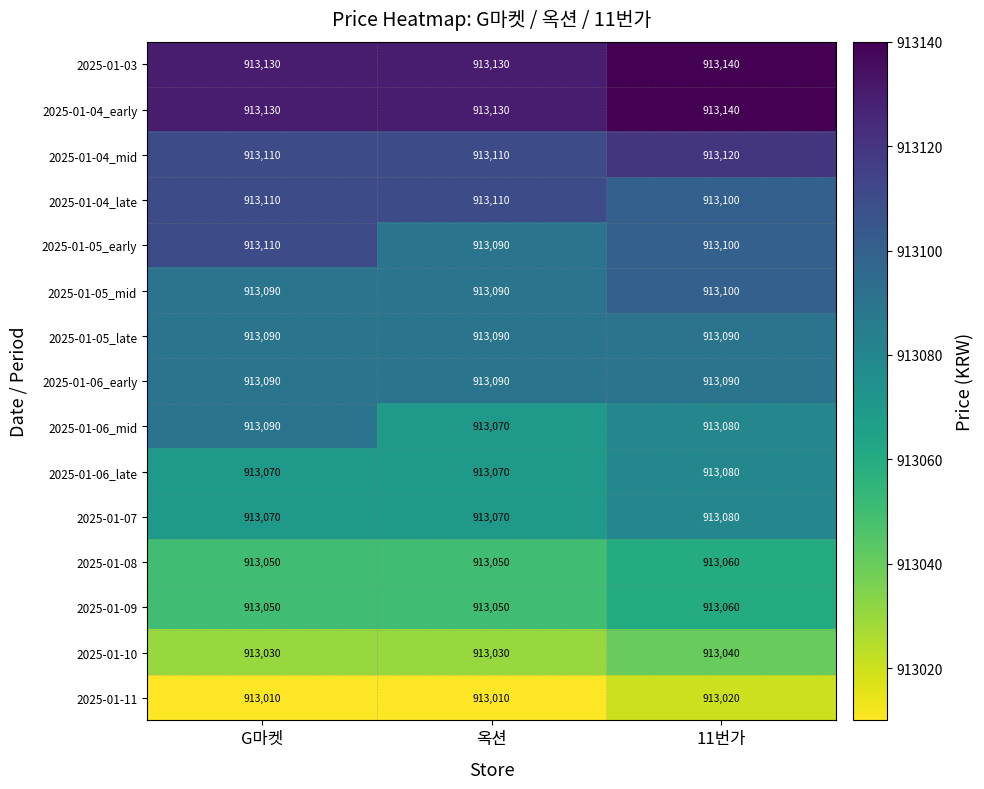

How many categories are shown in the chart?

3